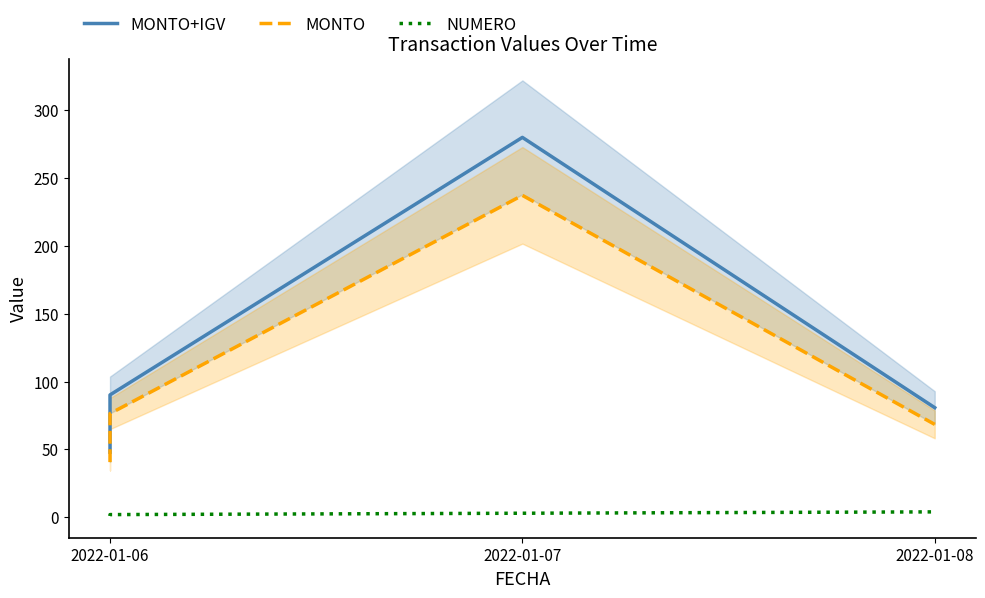

What is the average value of the NUMERO series?

3.0